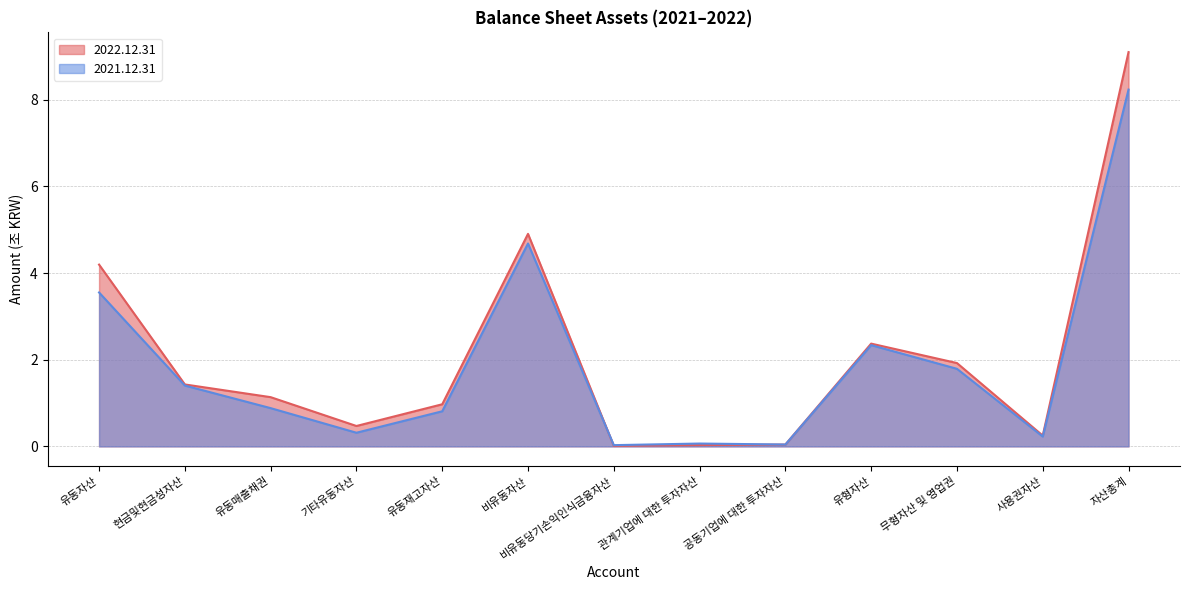

After their last crossing, which series has the higher values: 2021.12.31 or 2022.12.31?

2022.12.31